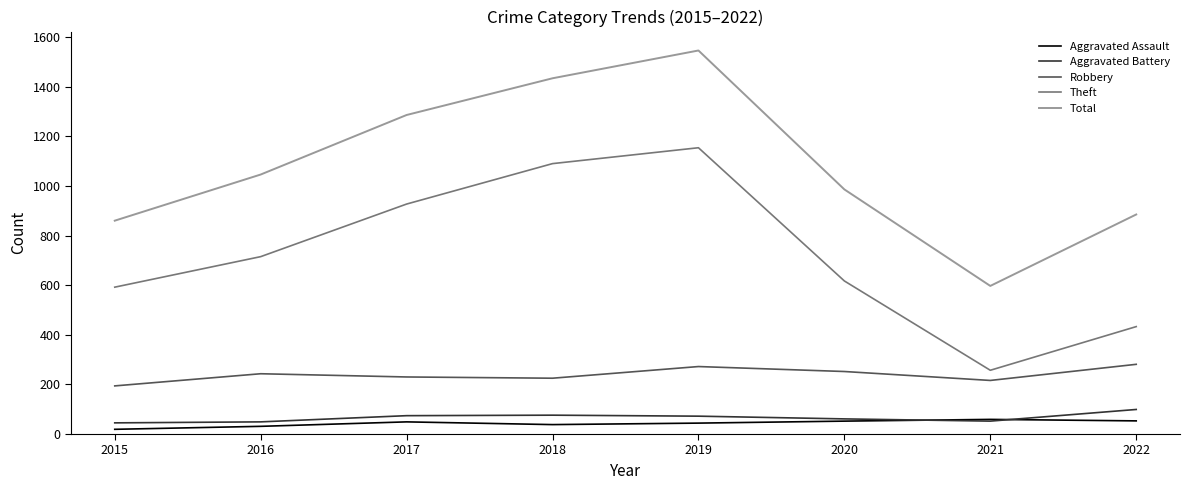

What value does the Aggravated Assault series have at 2018?

38